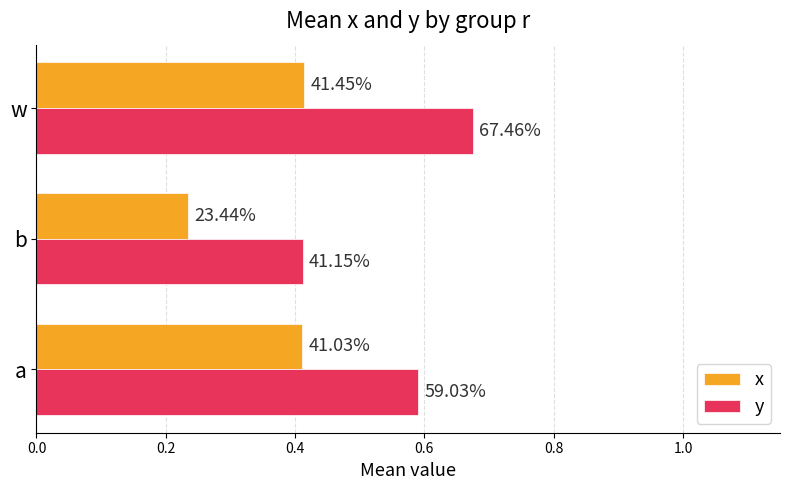

What are all the series names shown in the legend?

x, y